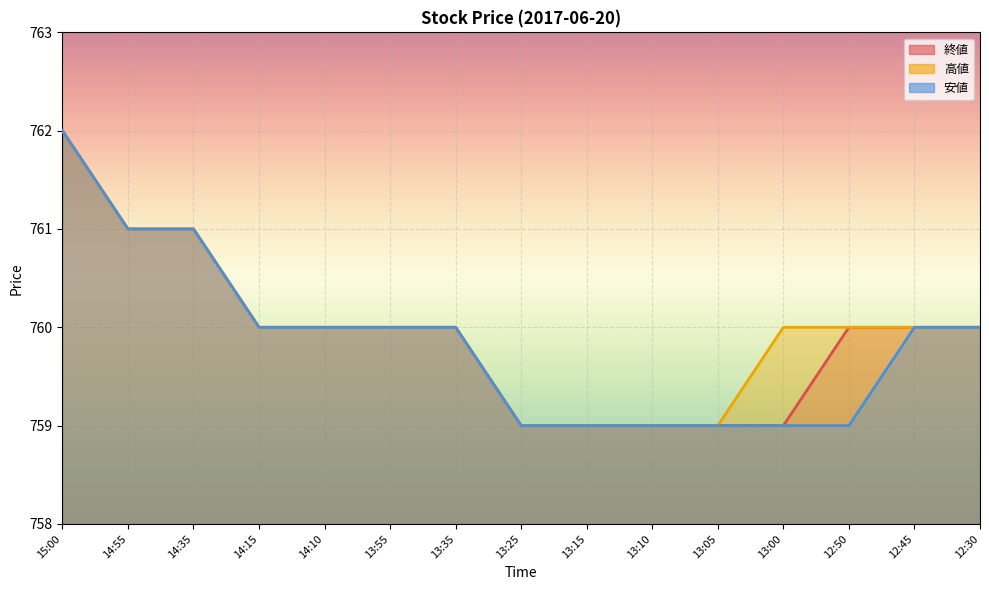

What are all the series names shown in the legend?

終値, 高値, 安値